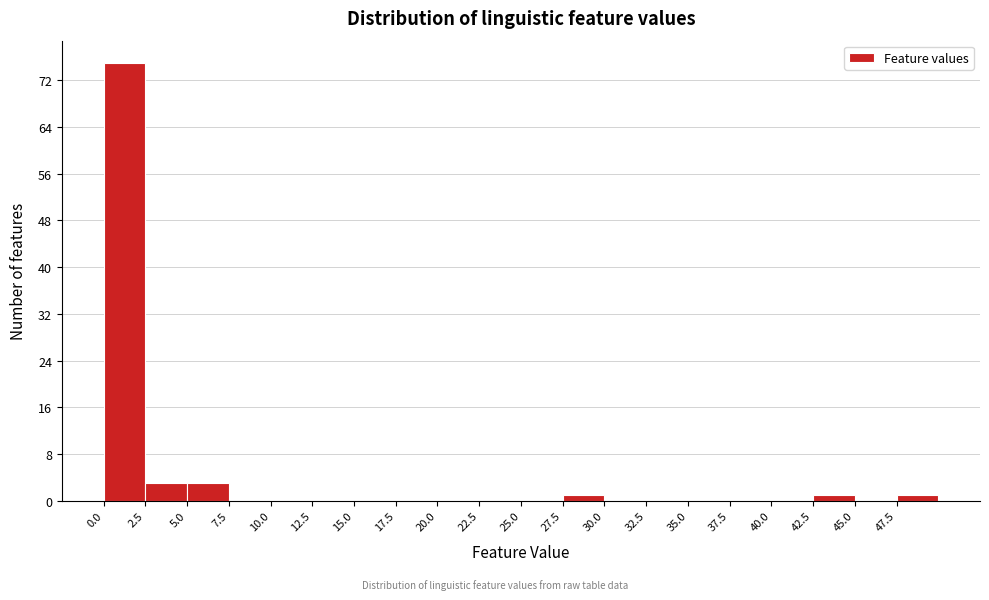

Reading left to right, transcribe this chart: for each bar, give the range it covers on the x-axis and its height. The values are not printed on the chart, so give them approximately, as read against the axis.

0.0 to 2.5: 75
2.5 to 5.0: 3
5.0 to 7.5: 3
7.5 to 10.0: 0
10.0 to 12.5: 0
12.5 to 15.0: 0
15.0 to 17.5: 0
17.5 to 20.0: 0
20.0 to 22.5: 0
22.5 to 25.0: 0
25.0 to 27.5: 0
27.5 to 30.0: 1
30.0 to 32.5: 0
32.5 to 35.0: 0
35.0 to 37.5: 0
37.5 to 40.0: 0
40.0 to 42.5: 0
42.5 to 45.0: 1
45.0 to 47.5: 0
47.5 to 50.0: 1